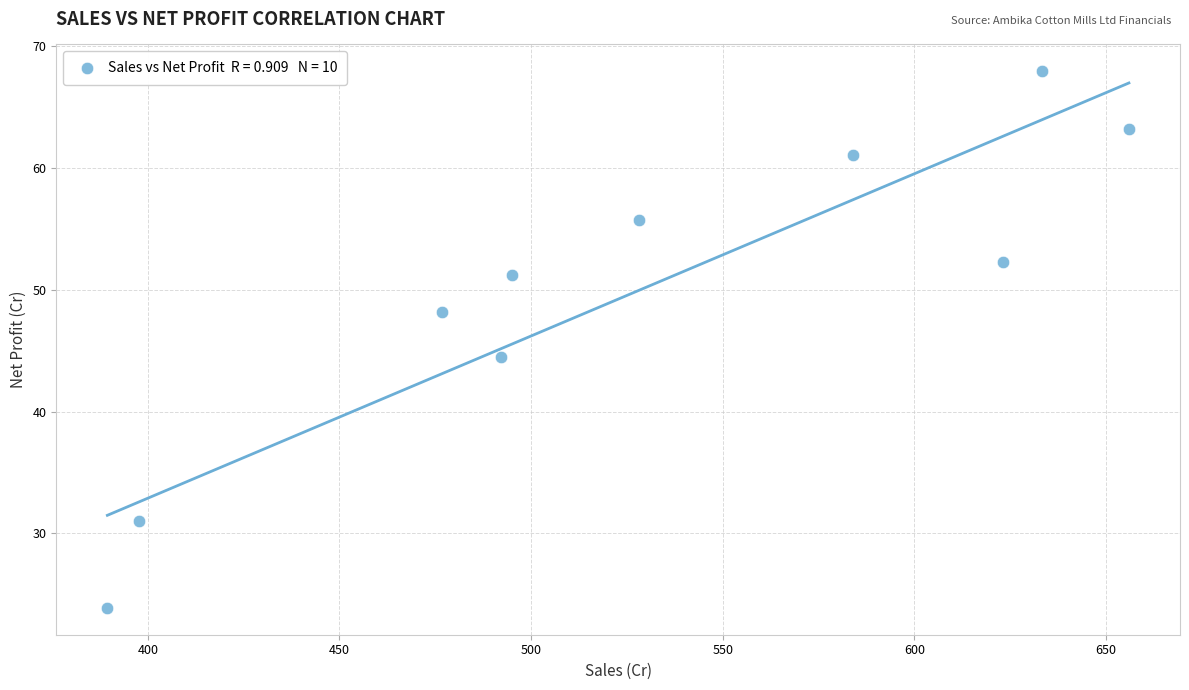

What is the average Y value?

49.9